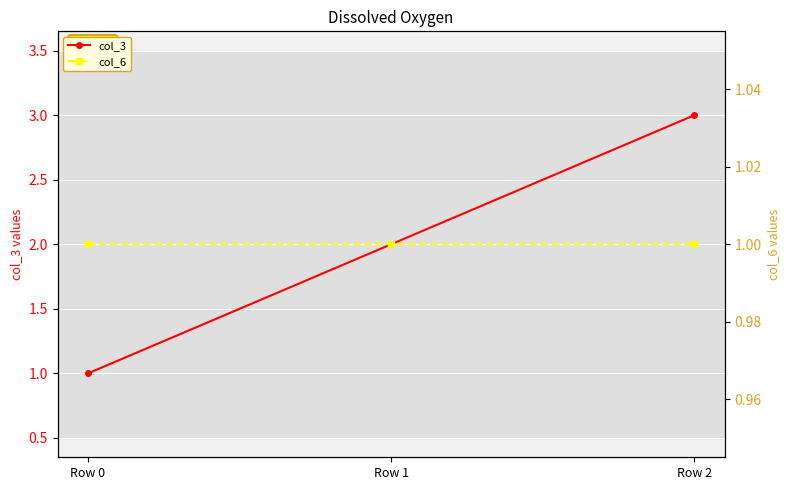

The value of col_3 at Row 1 is 3. True or false?

False